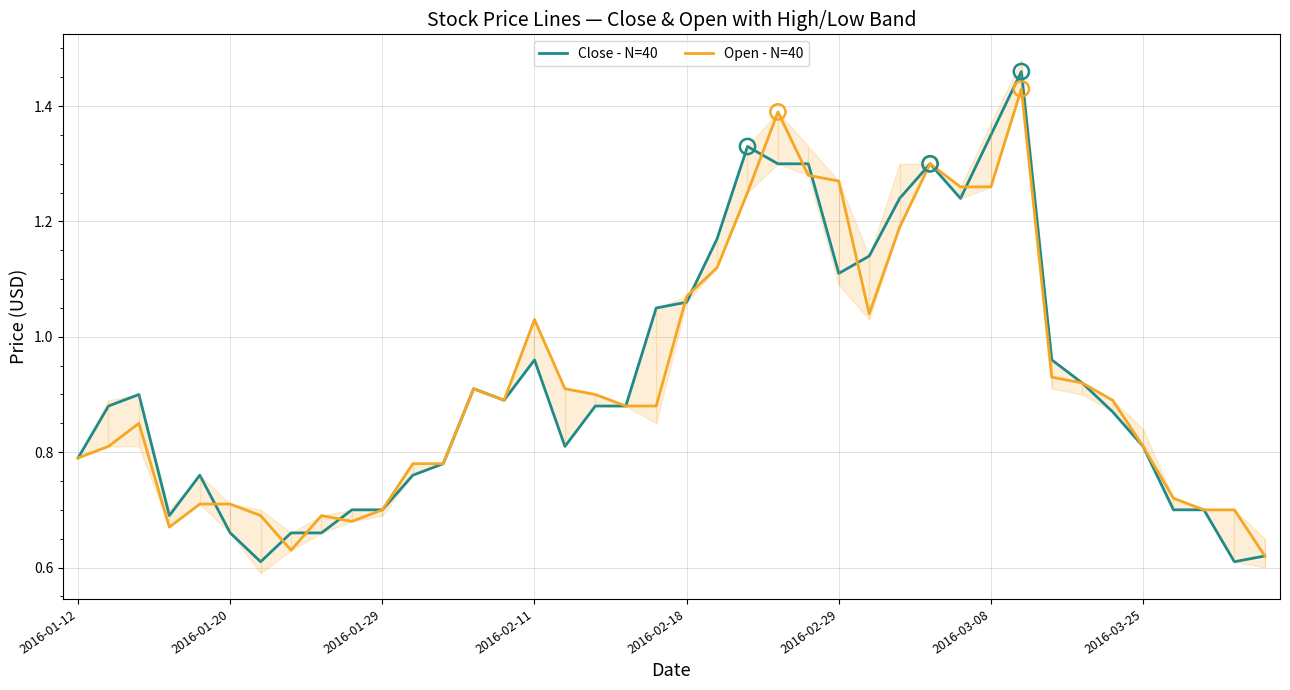

Which series has the widest spread of Y values?

Close - N=40